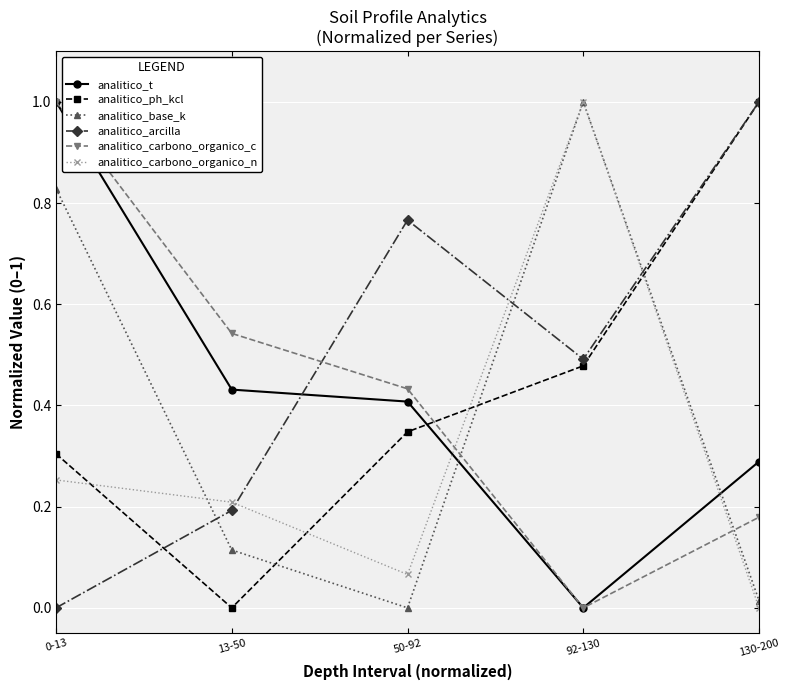

In analitico_base_k, how many points are higher than both neighbors (excluding endpoints)?

1